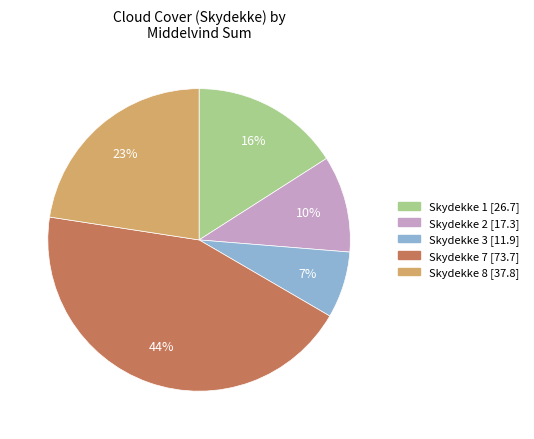

To the nearest percent, what is the difference between the largest and smallest slice percentages?

37%